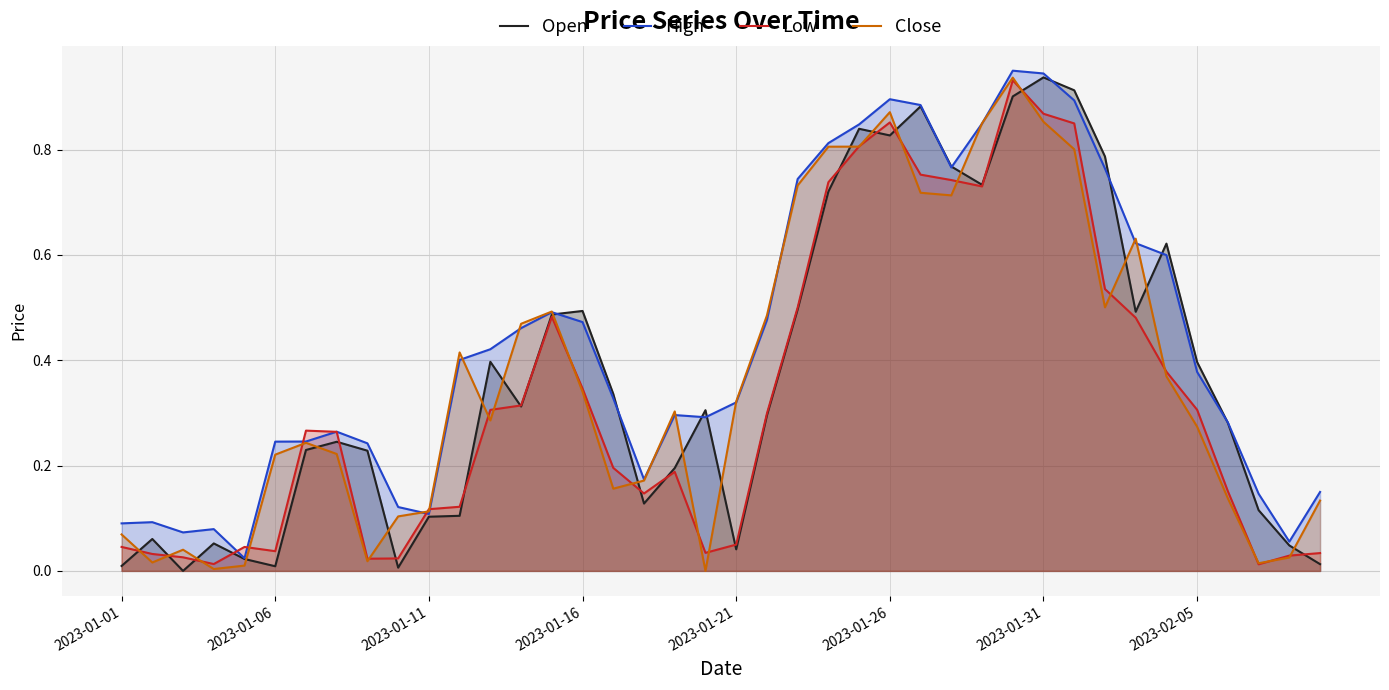

What is the difference between the maximum and minimum values in the Low series?

0.9